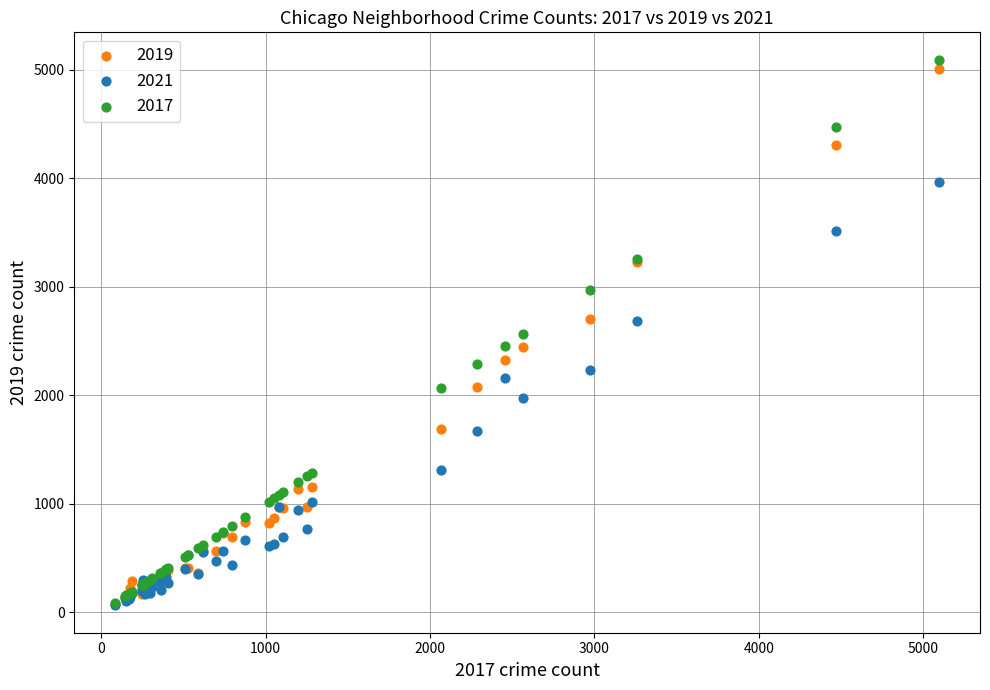

What are all the series names shown in the legend?

2019, 2021, 2017